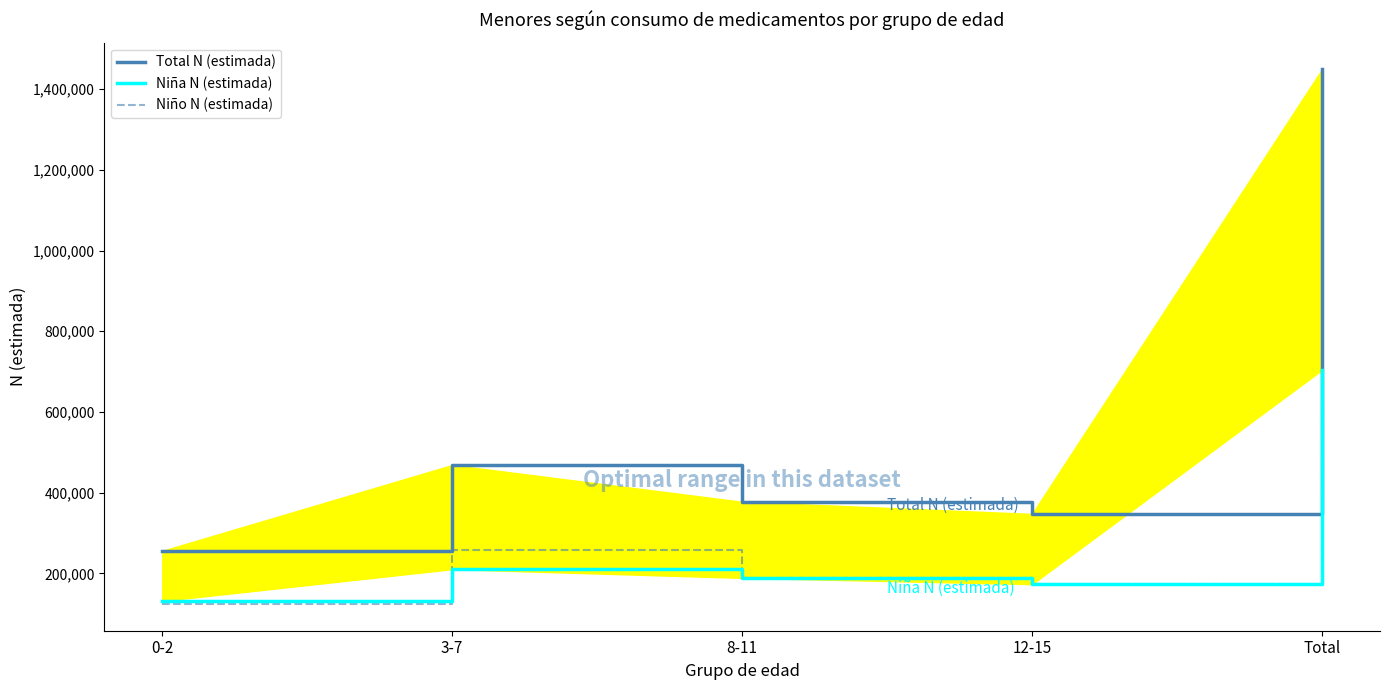

What is the difference between the maximum and second lowest values in the Niña N (estimada) series?

531070